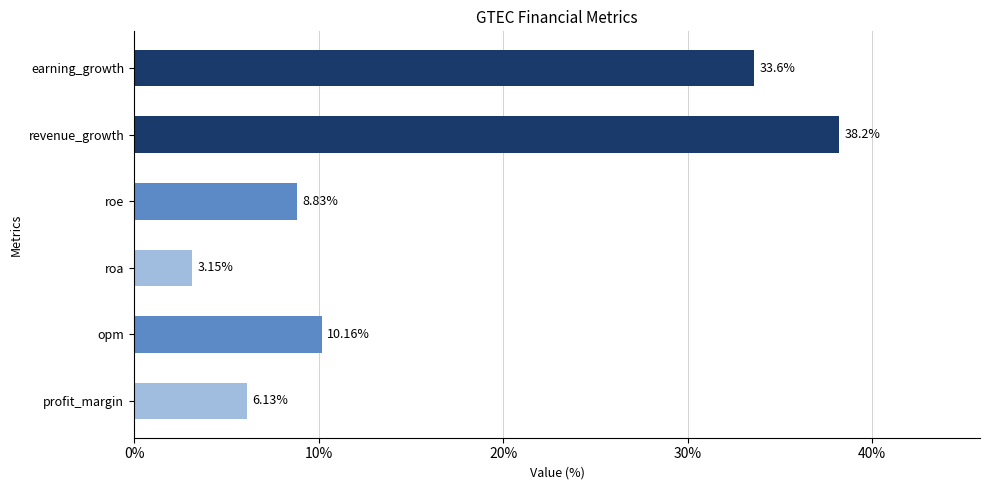

What is the sum of the values at earning_growth and roa?

36.8